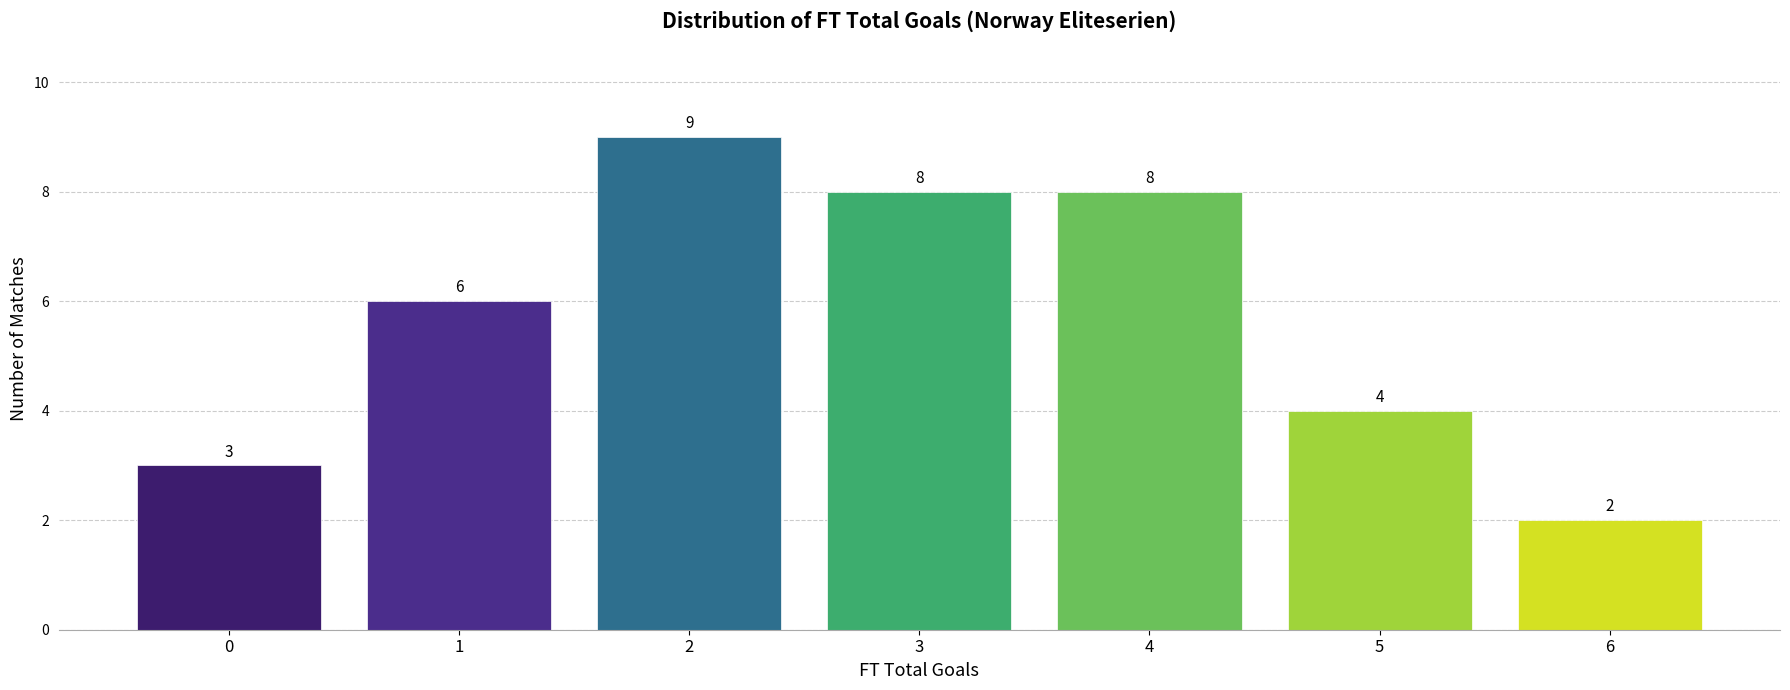

Reading left to right, transcribe all the data shown in this chart.

3	6	9	8	8	4	2